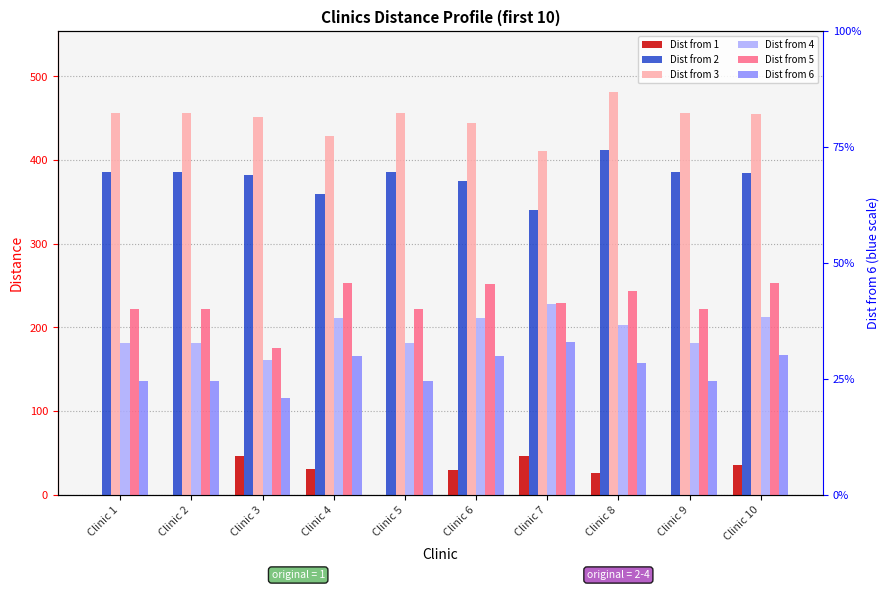

Reading right to left, extract all data points from this chart.

Dist from 1: 35.6	0.0	25.9	46.3	29.5	0.0	30.3	45.5	0.0	0.0
Dist from 2: 385.0	386.2	411.9	340.6	374.8	386.2	359.3	381.7	386.2	386.2
Dist from 3: 454.8	456.0	481.8	410.4	444.7	456.0	429.1	451.6	456.0	456.0
Dist from 4: 212.0	181.3	202.3	227.3	211.2	181.3	211.3	160.8	181.3	181.3
Dist from 5: 253.2	222.5	243.5	228.7	252.3	222.5	252.4	175.2	222.5	222.5
Dist from 6: 166.7	136.0	157.0	182.0	165.9	136.0	166.0	115.4	136.0	136.0